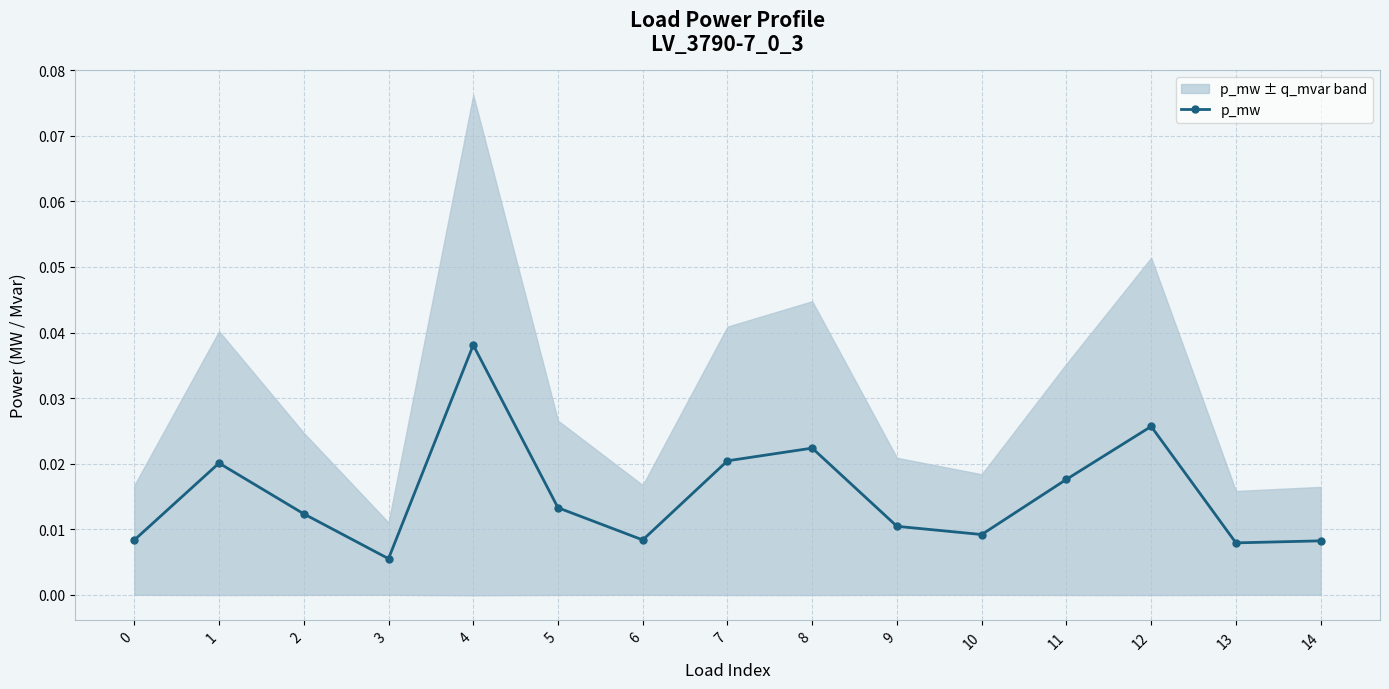

Is it true that the value at 0 is 0.0?

False